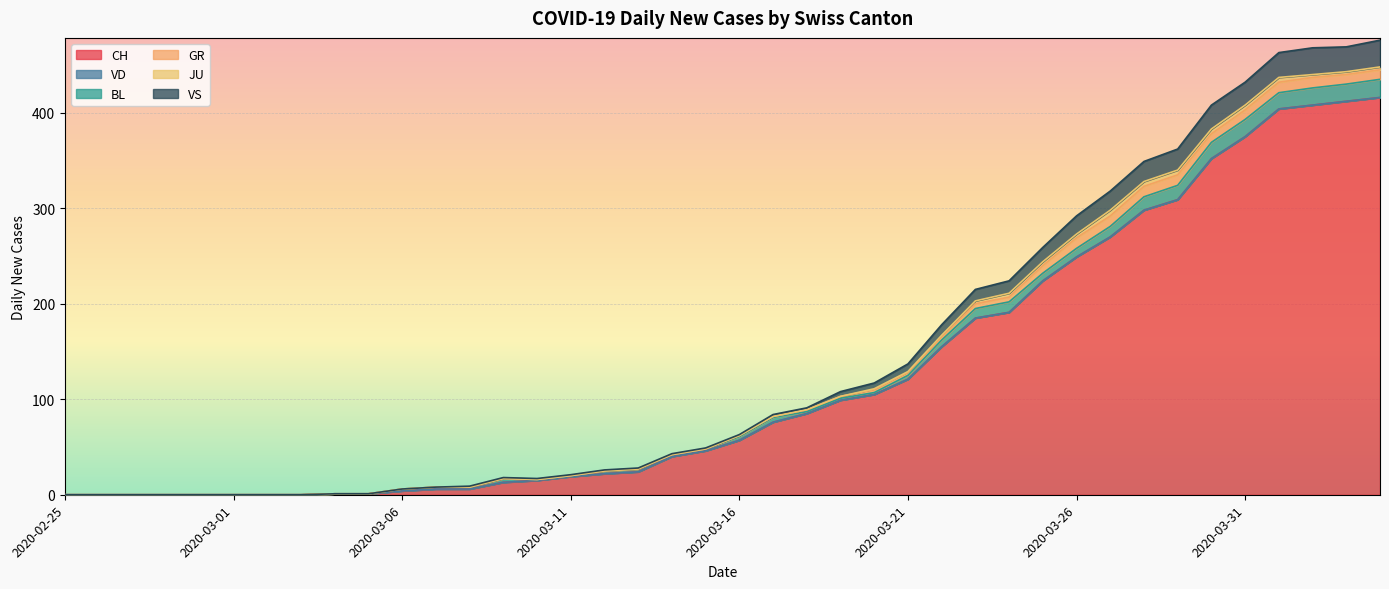

What is the sum of all BL values?

233